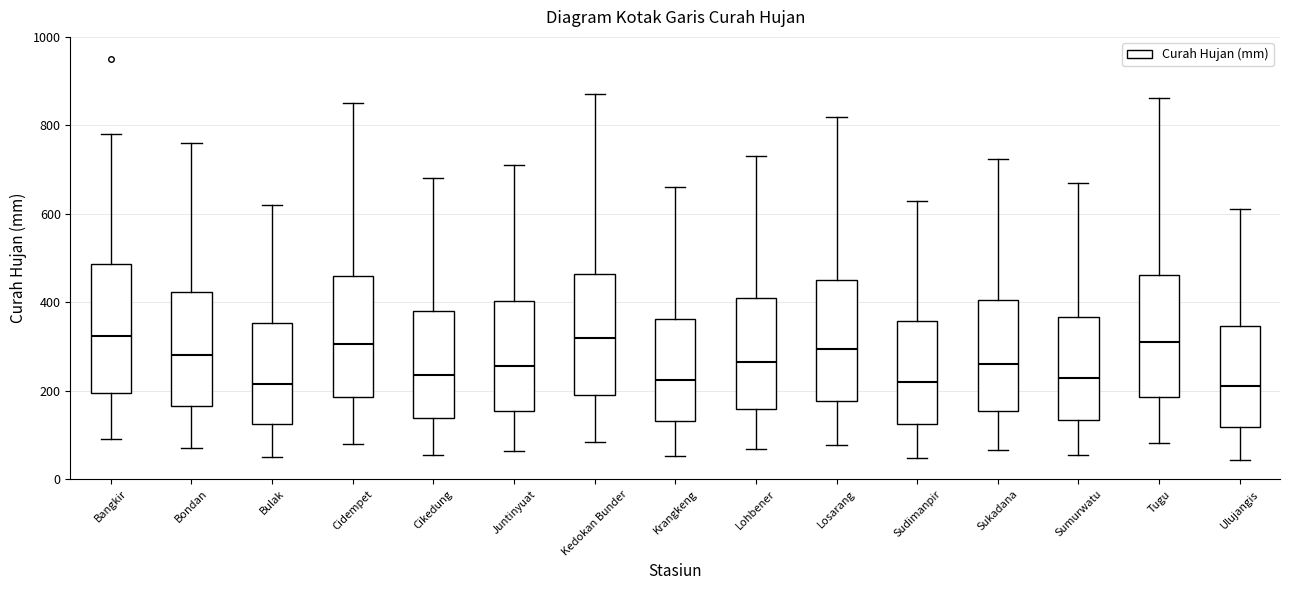

Where is the lower edge of the box for Juntinyuat on the y-axis? The values are not printed on the chart, so give them approximately, as read against the axis.

160